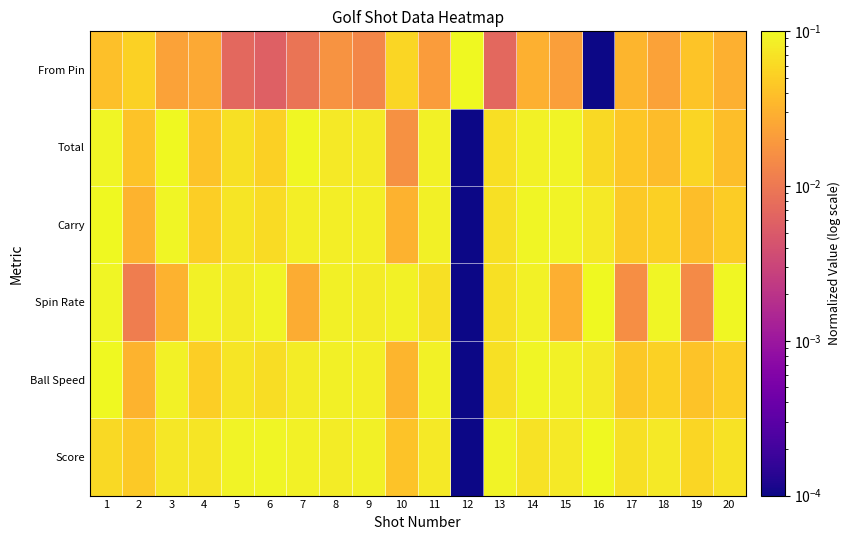

Which series has the widest spread of values?

Score